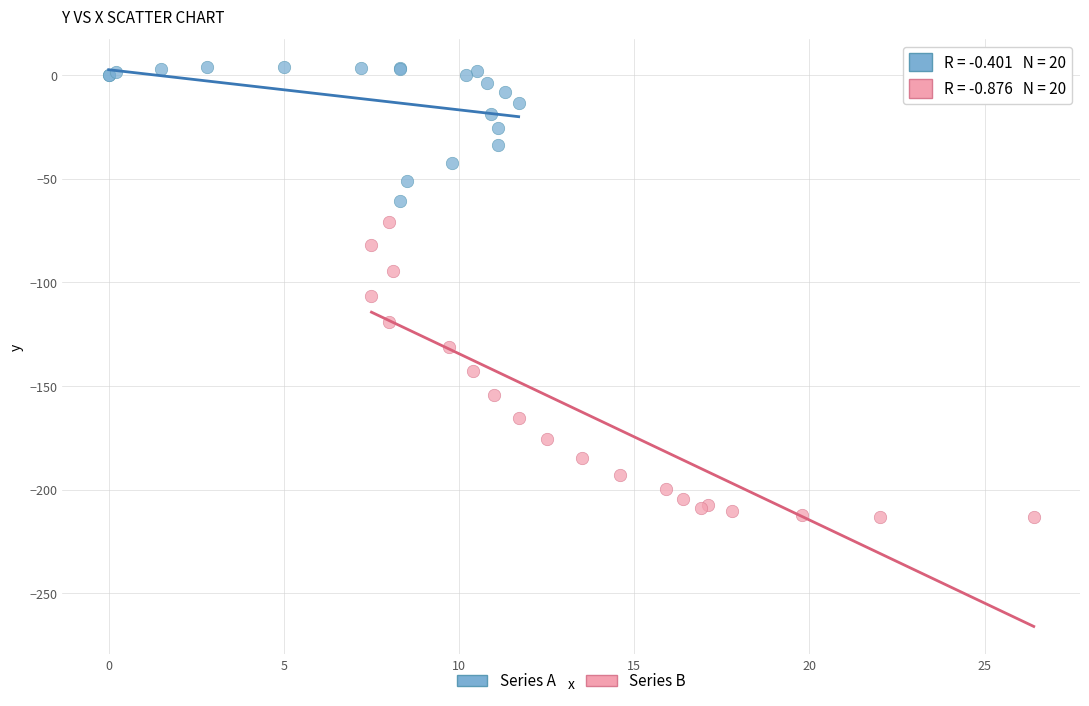

Which series reaches the maximum Y coordinate?

Series A